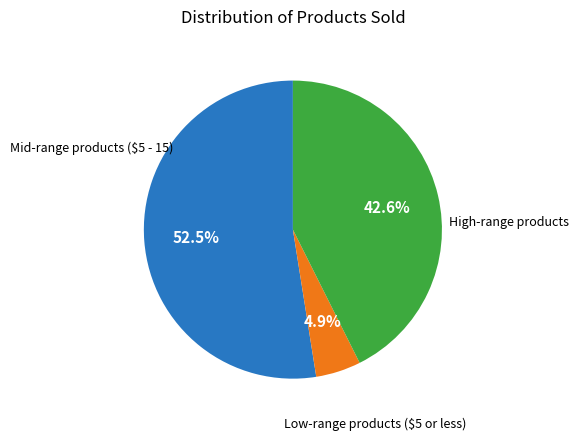

To the nearest percent, what is the difference between the largest and smallest slice percentages?

48%